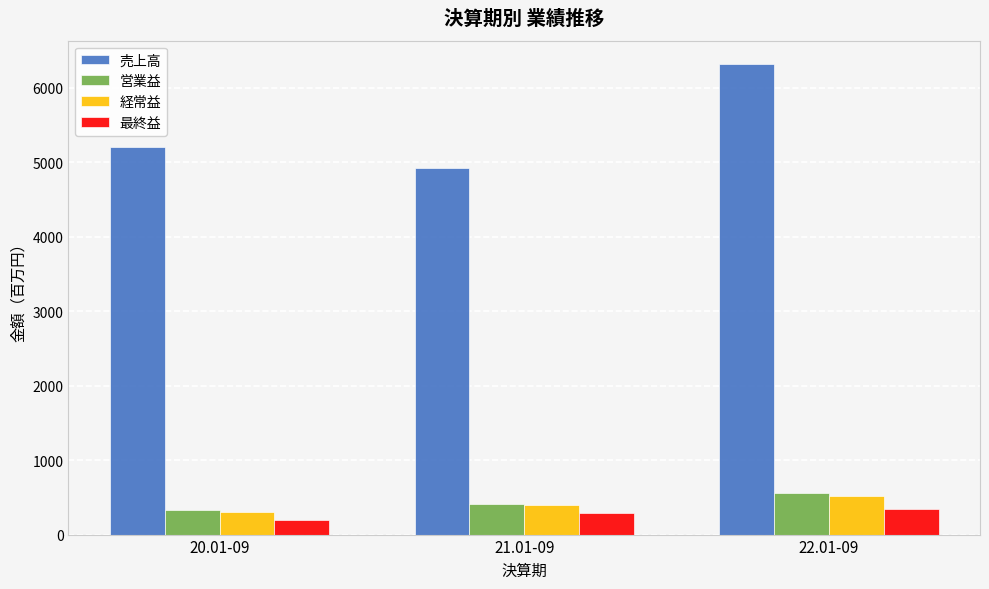

The value of 営業益 at 20.01-09 is 330. True or false?

True